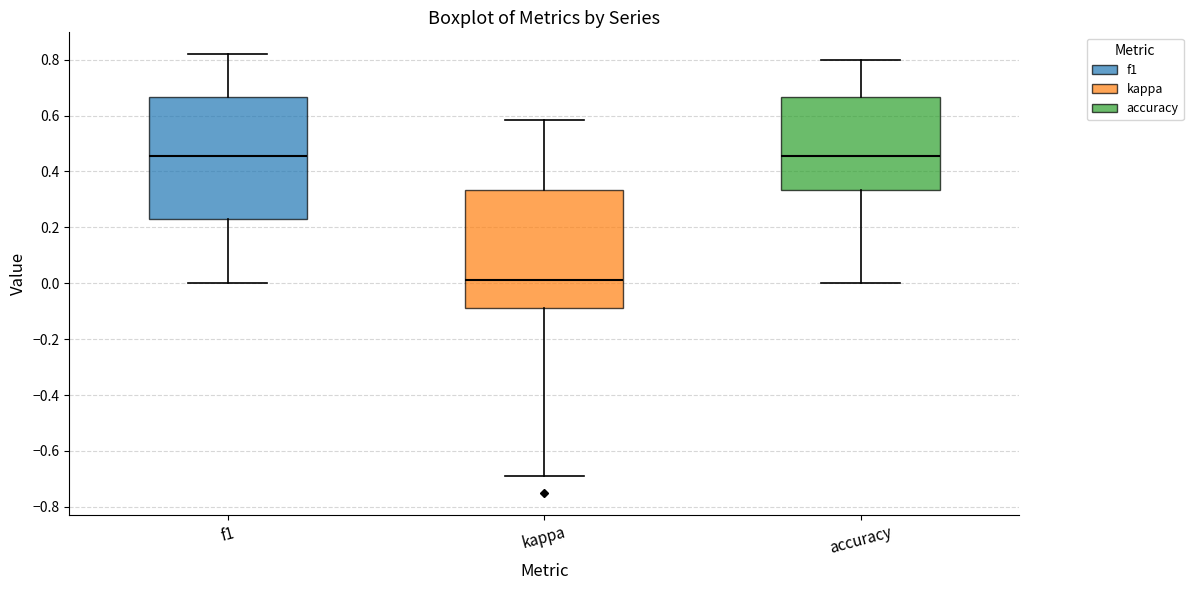

Where is the upper edge of the box for kappa on the y-axis? The values are not printed on the chart, so give them approximately, as read against the axis.

0.34